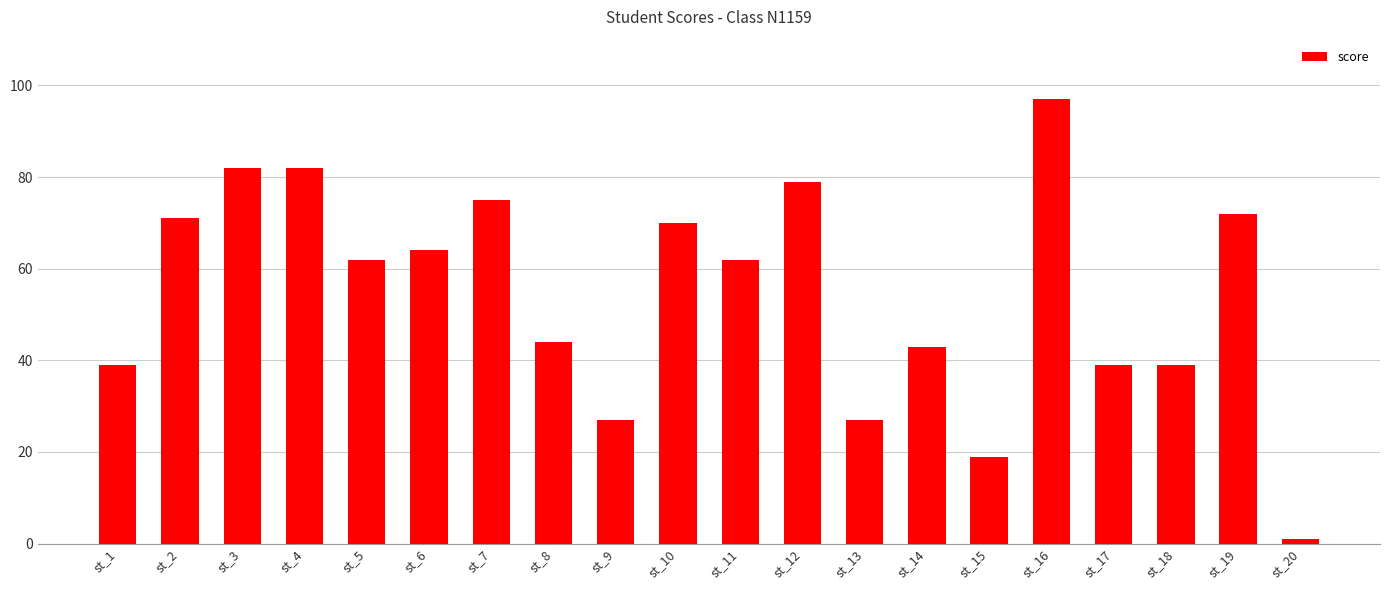

What is the sum of the values at st_20 and st_9?

28